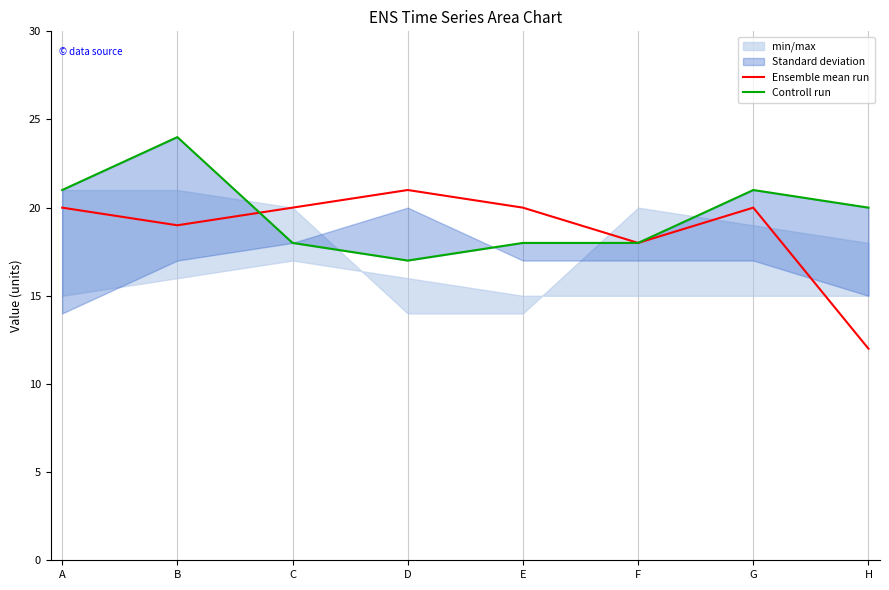

Reading right to left, extract all data points from this chart.

Ensemble mean run: H=12	G=20	F=18	E=20	D=21	C=20	B=19	A=20
Controll run: H=20	G=21	F=18	E=18	D=17	C=18	B=24	A=21